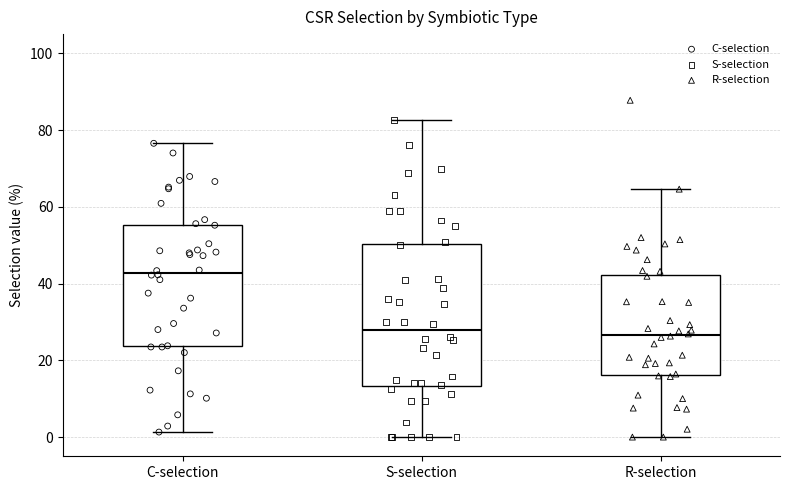

Where does the median line of the box for C-selection sit on the y-axis? The values are not printed on the chart, so give them approximately, as read against the axis.

42